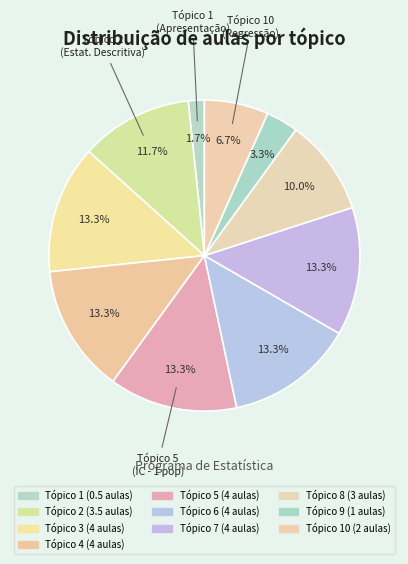

How many slices are in this pie chart?

10